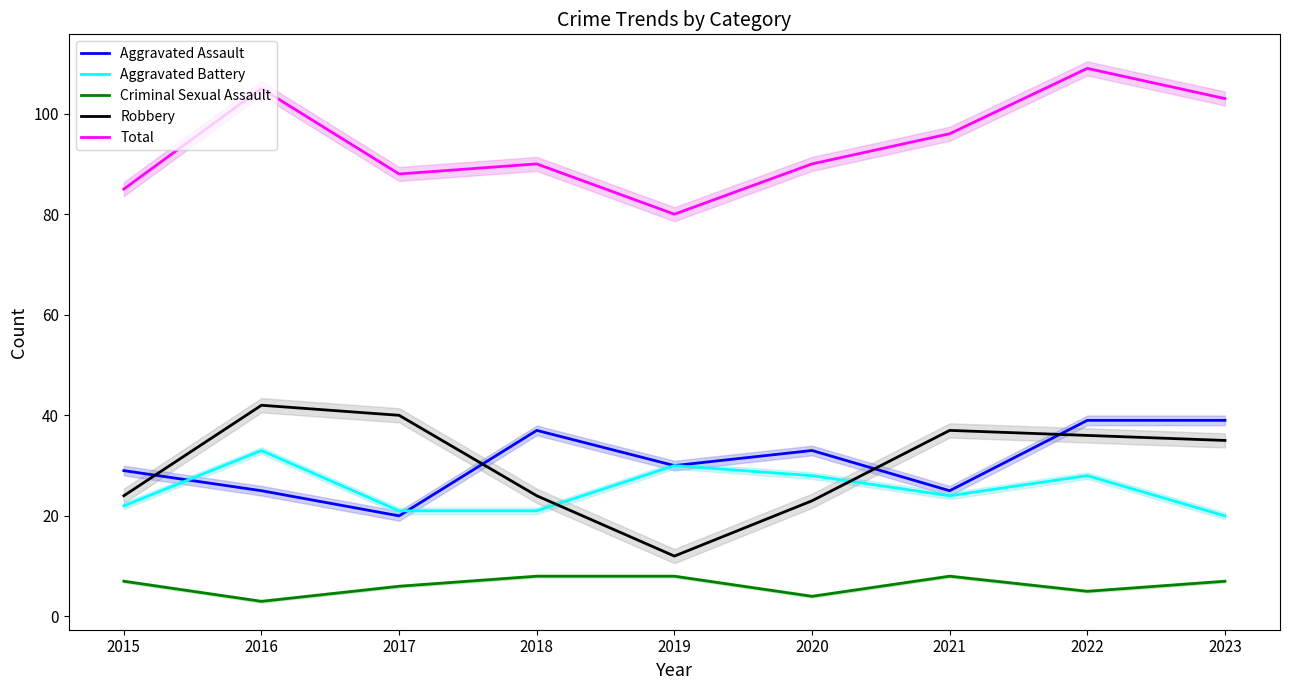

Between 2019 and 2015, which is larger?

2019